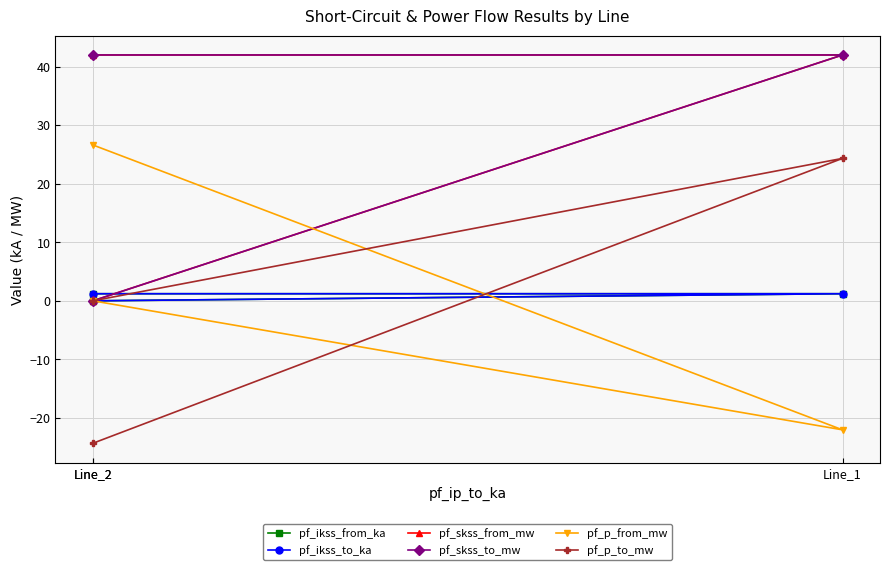

What is the label of the 3rd point from the right?

Line_2